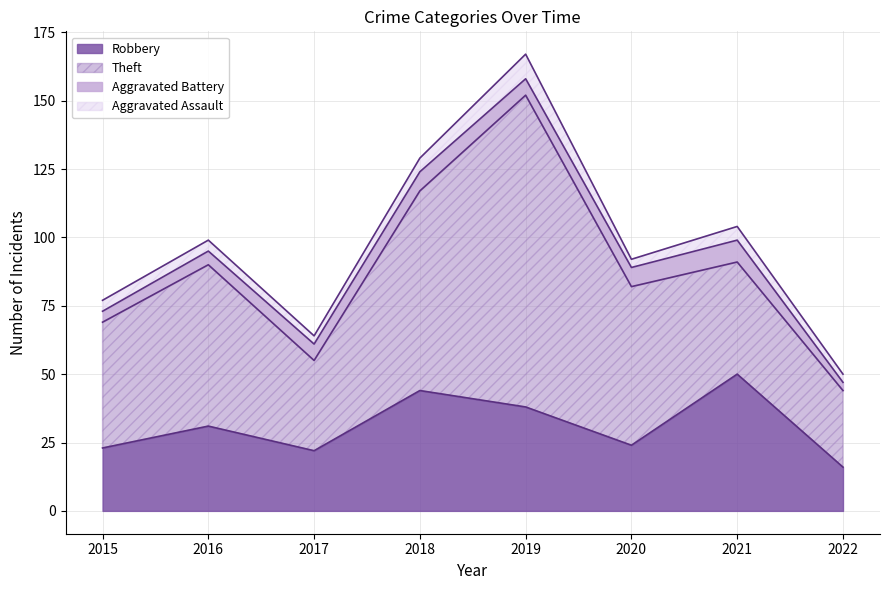

What is the value of the Robbery point at the 5th from the left?

38